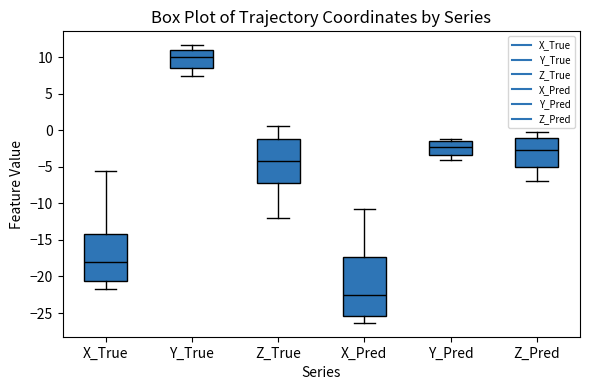

Reading left to right, transcribe this box plot: for each box, give where its median line is, the range the box spans, and where its two whiskers end, as read against the y-axis. The values are not printed on the chart, so give them approximately, as read against the axis.

X_True: median -18.0, box -20.5 to -14.0, whiskers -21.5 to -5.5
Y_True: median 10.0, box 8.5 to 11.0, whiskers 7.5 to 11.5
Z_True: median -4.0, box -7.0 to -1.0, whiskers -12.0 to 0.5
X_Pred: median -22.5, box -25.5 to -17.5, whiskers -26.5 to -10.5
Y_Pred: median -2.5, box -3.5 to -1.5, whiskers -4.0 to -1.0
Z_Pred: median -2.5, box -5.0 to -1.0, whiskers -7.0 to 0.0